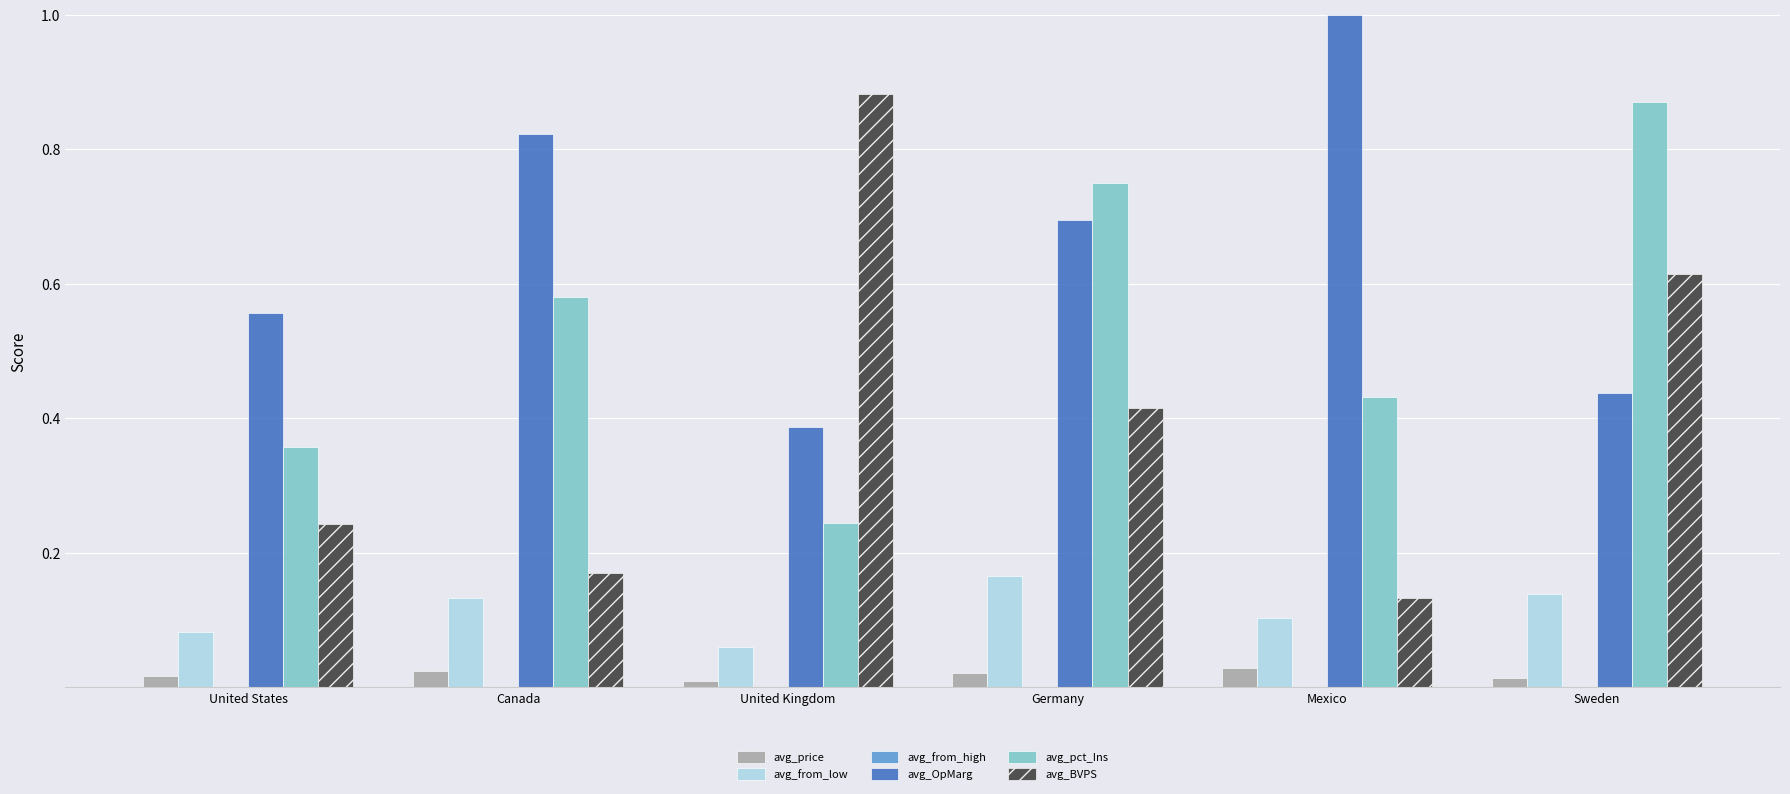

At which label is avg_OpMarg closest to 0?

United Kingdom